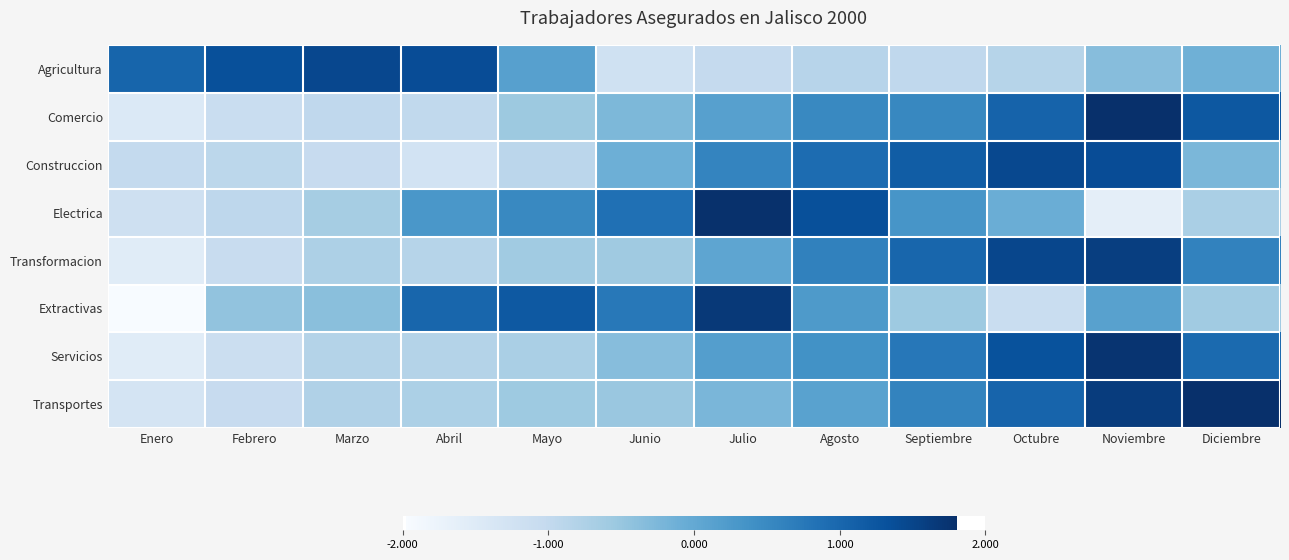

Which series has the largest range (max minus min)?

Extractivas